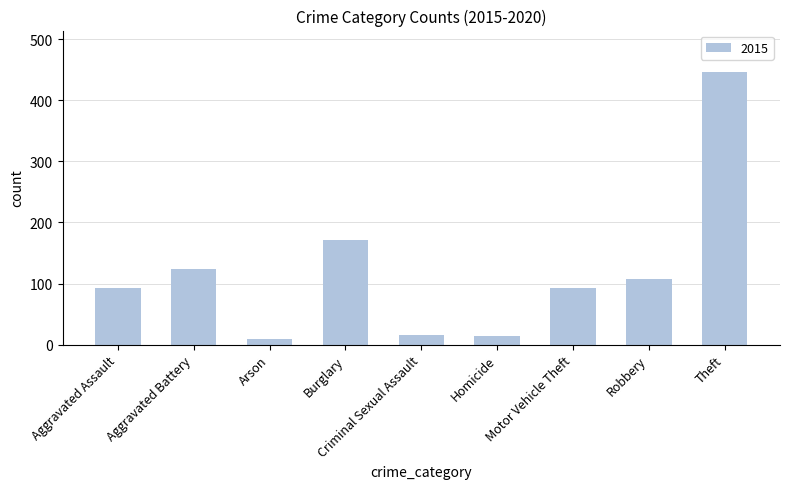

What is the label of the 9th bar from the right?

Aggravated Assault